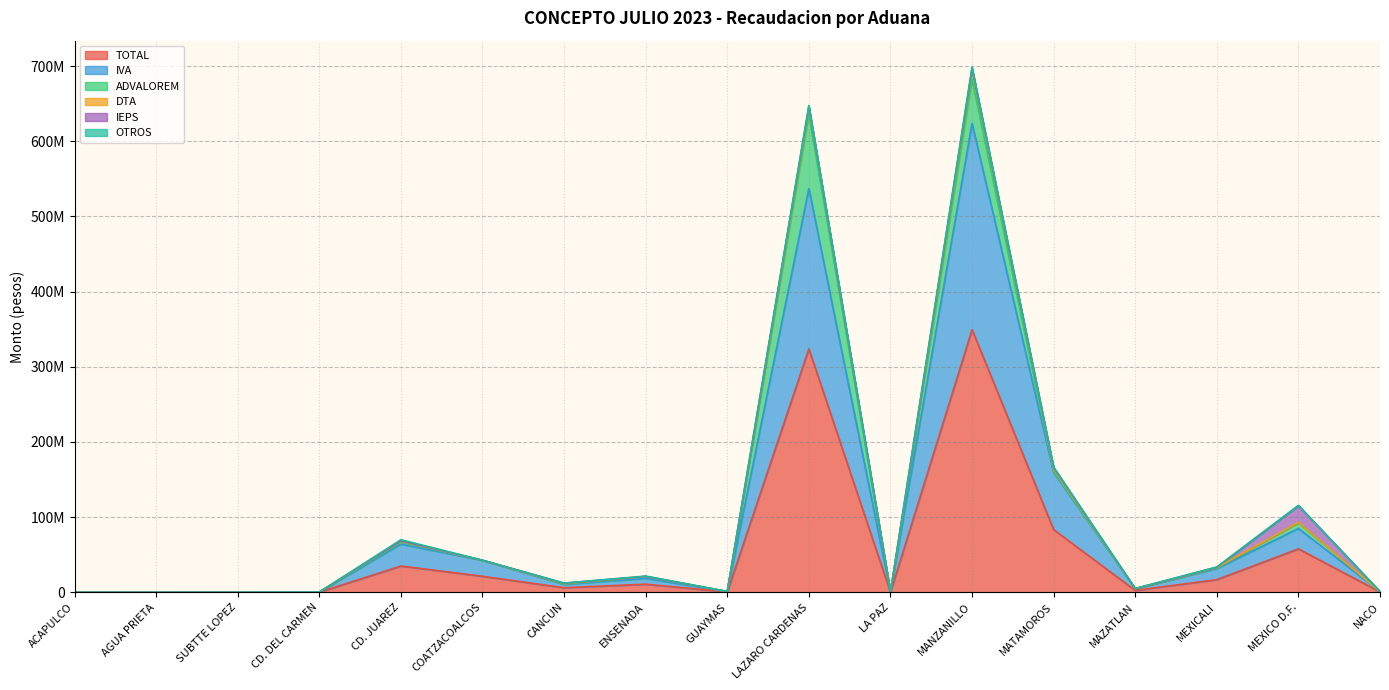

True or false: IVA has a value of 88731064 at CD. JUAREZ.

False